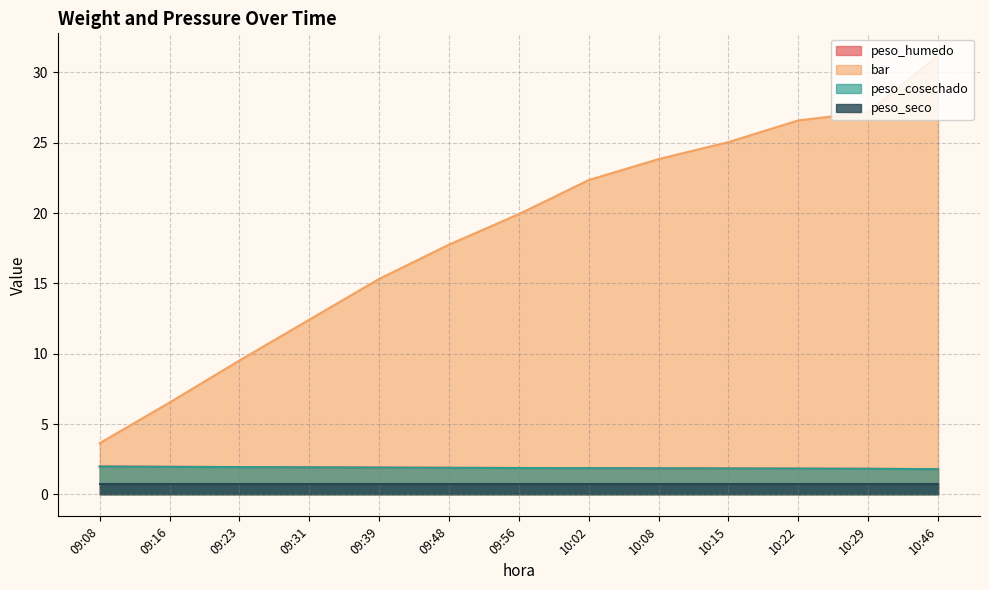

Which series has the largest total across all categories?

bar